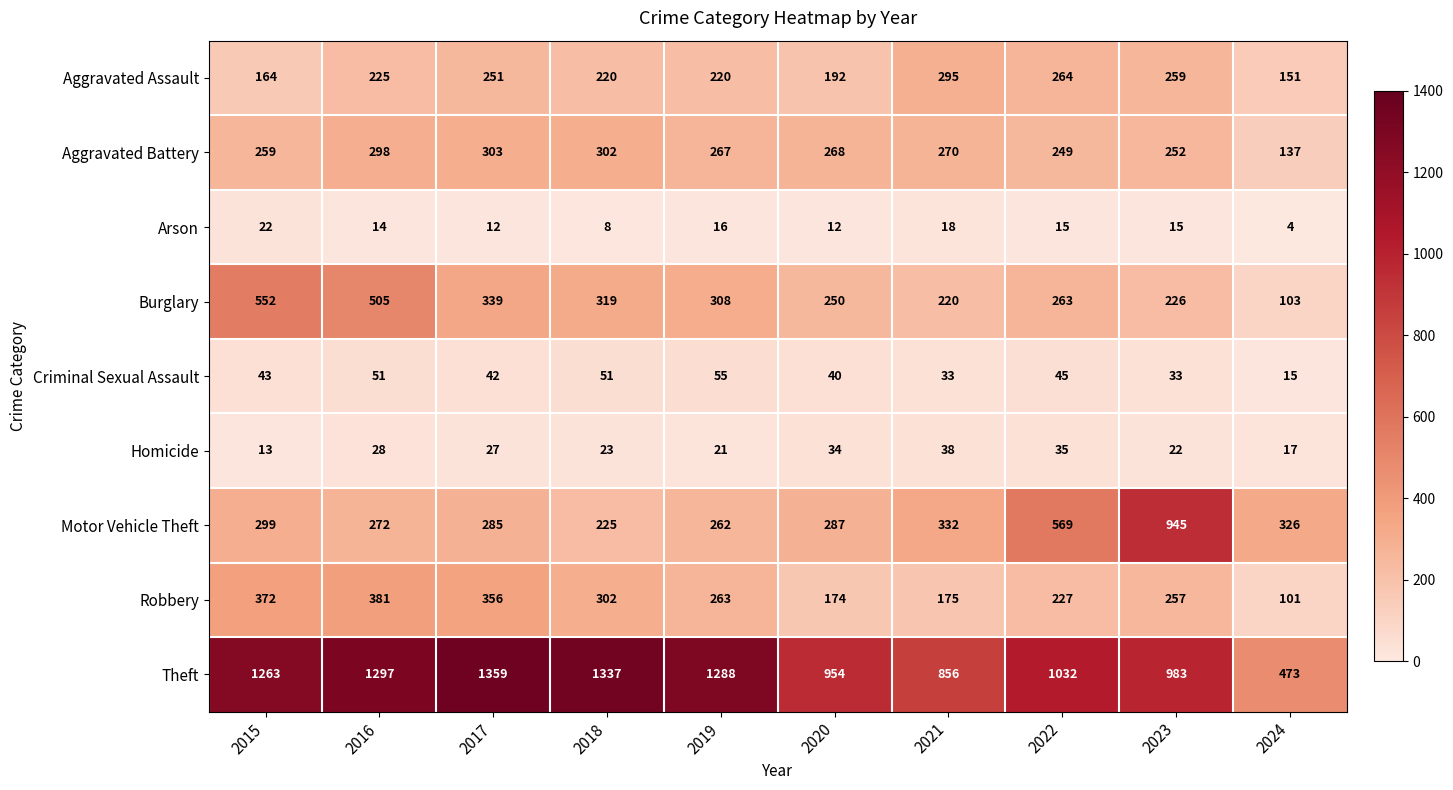

Where does the Aggravated Battery series first go above 268?

2016